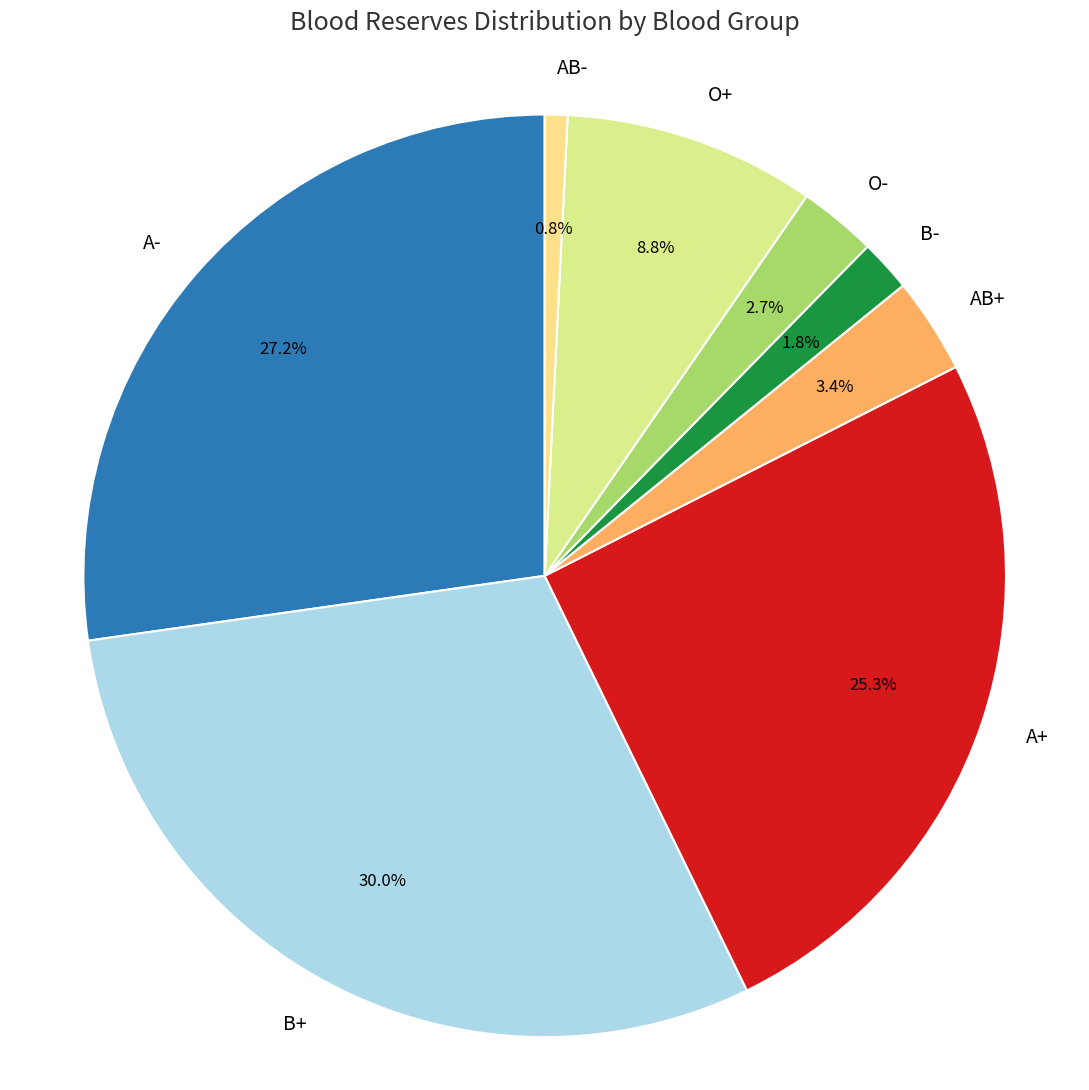

Which category has the biggest portion of the pie?

B+